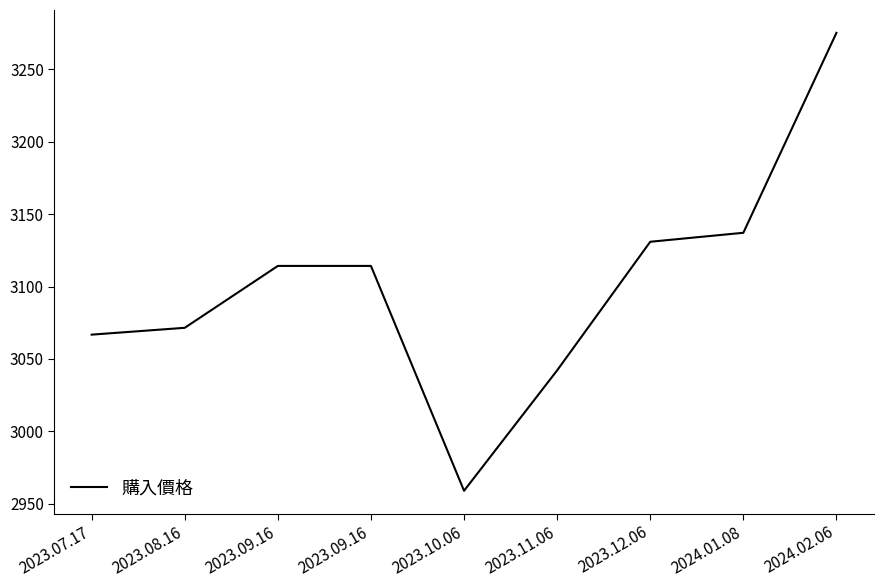

What is the change in value from 2023.11.06 to 2024.02.06?

+233.0